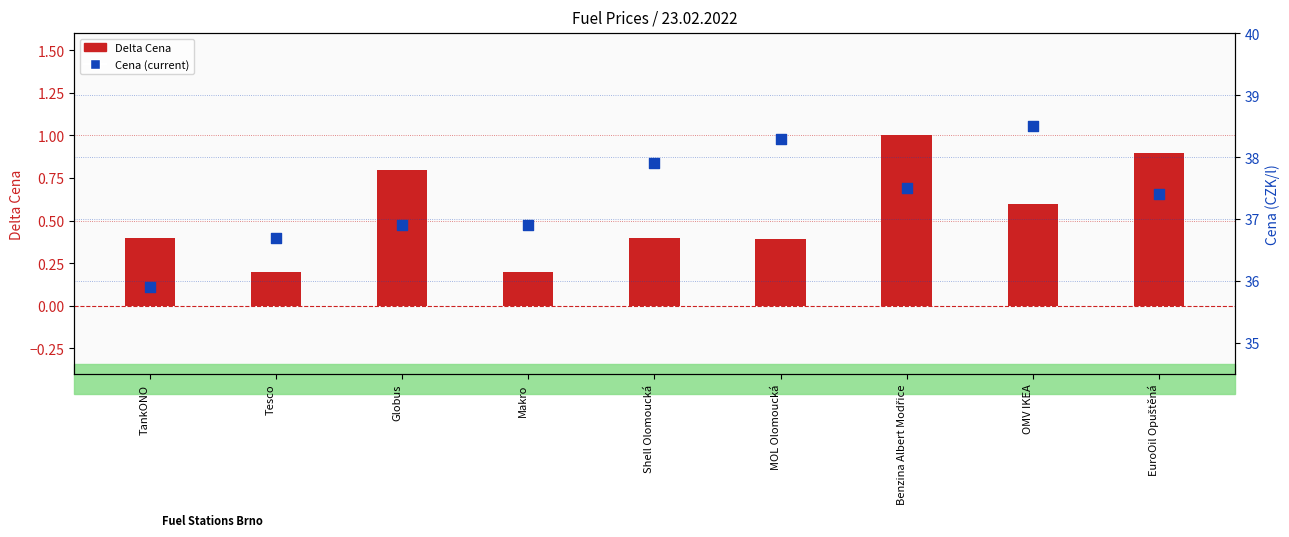

Which series reaches the maximum Y coordinate?

Cena